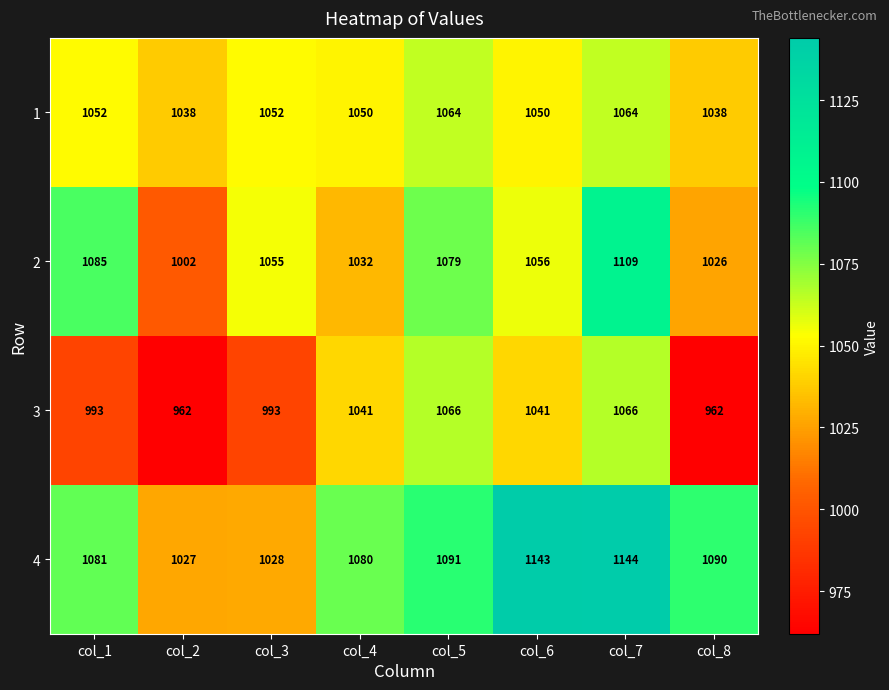

List the series in order of their peak value, lowest first.

1, 3, 2, 4